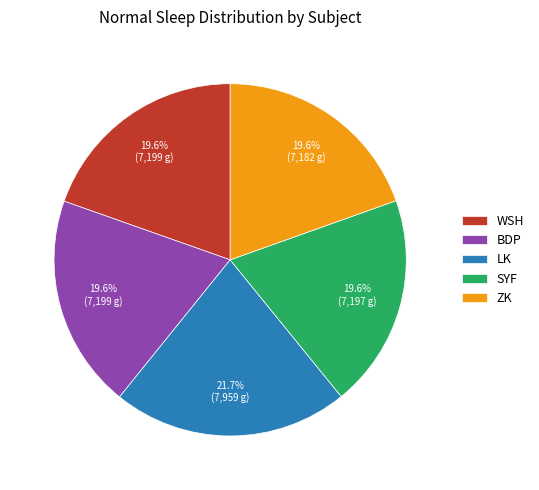

To the nearest percent, what is the combined percentage of BDP and LK?

41%